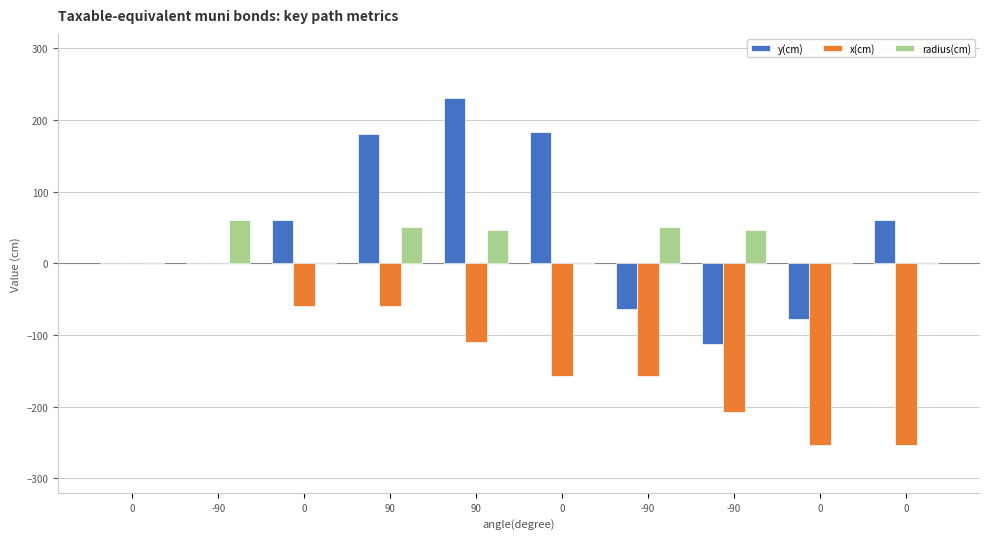

How many series are shown in this chart?

3